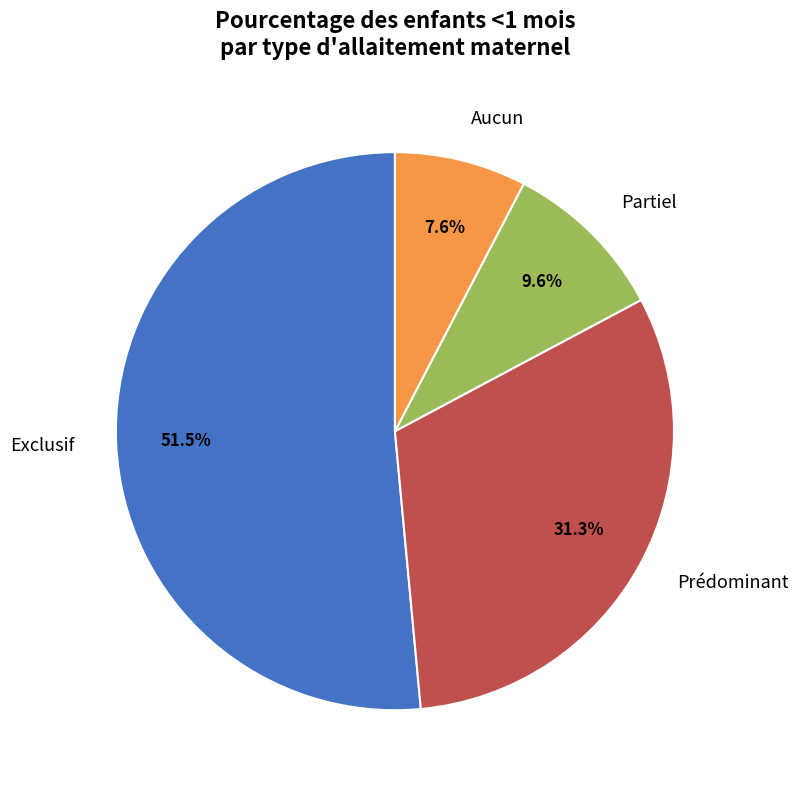

To the nearest percent, what portion does Prédominant represent?

31%